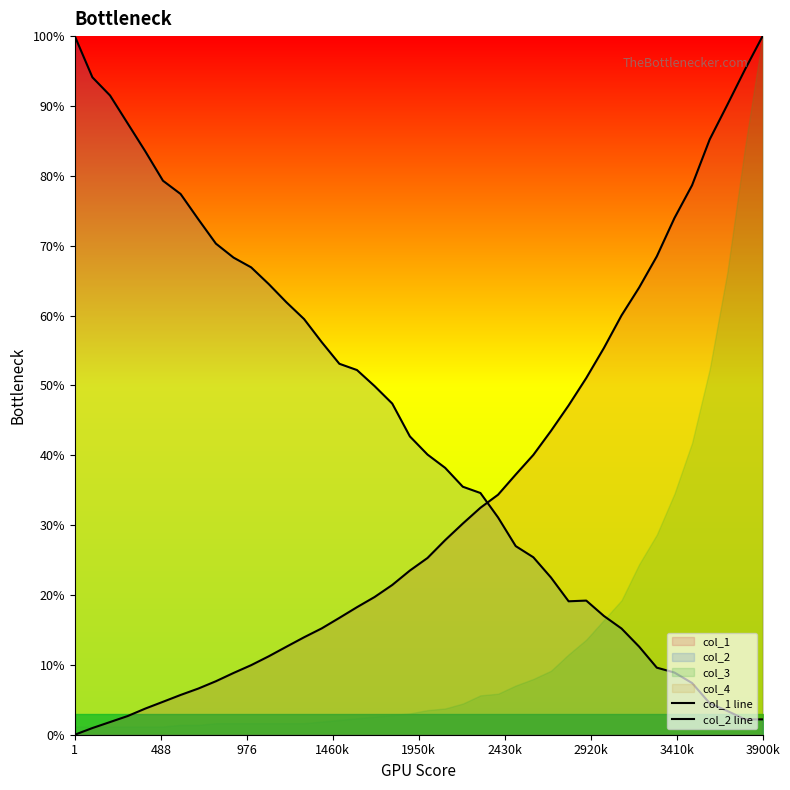

How many data points in col_1 line are less than 25?

20